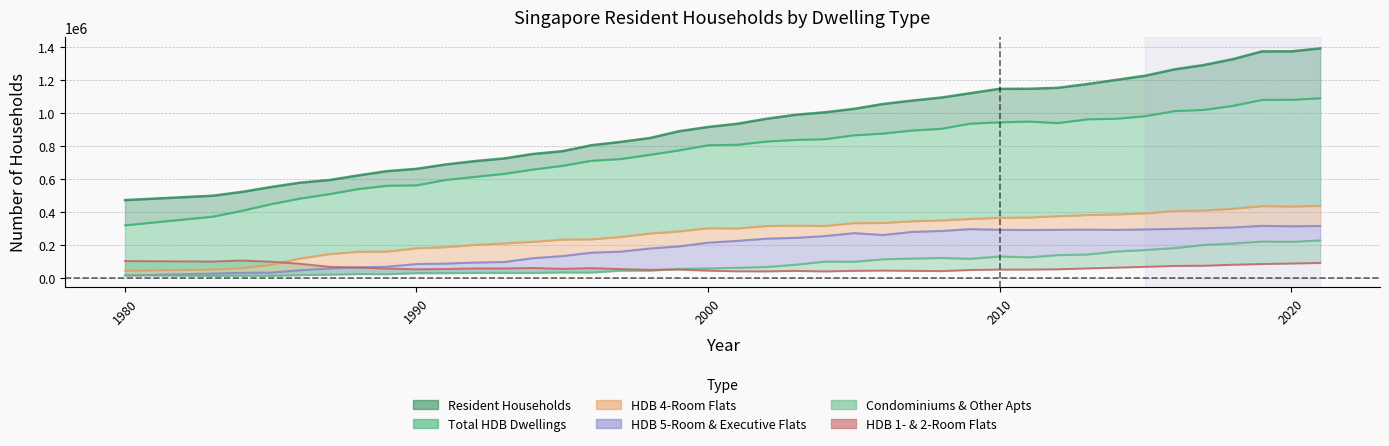

What is the sum of all values?

2546000